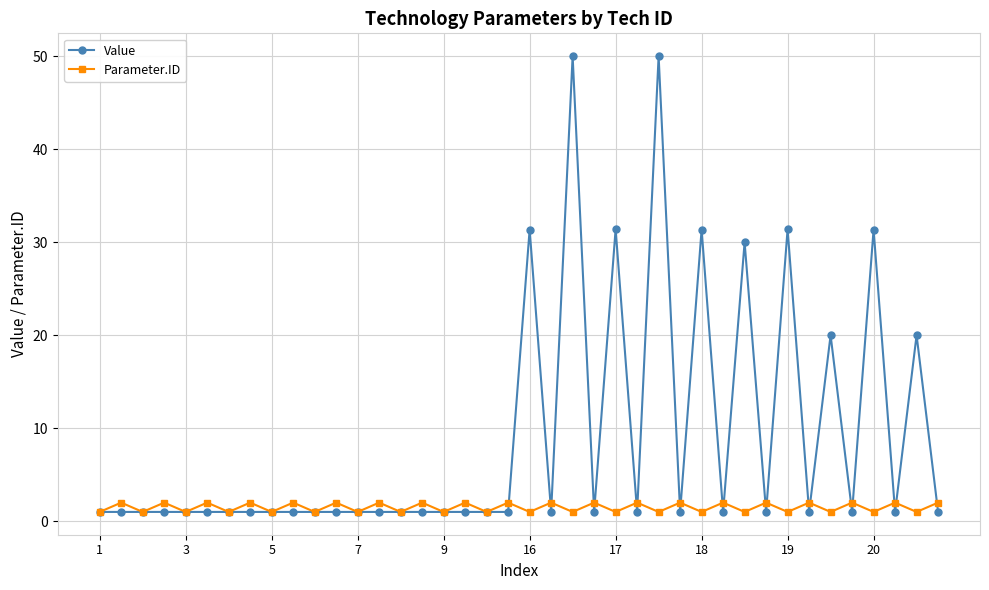

Rank the series by their maximum value, from lowest to highest.

Parameter.ID, Value